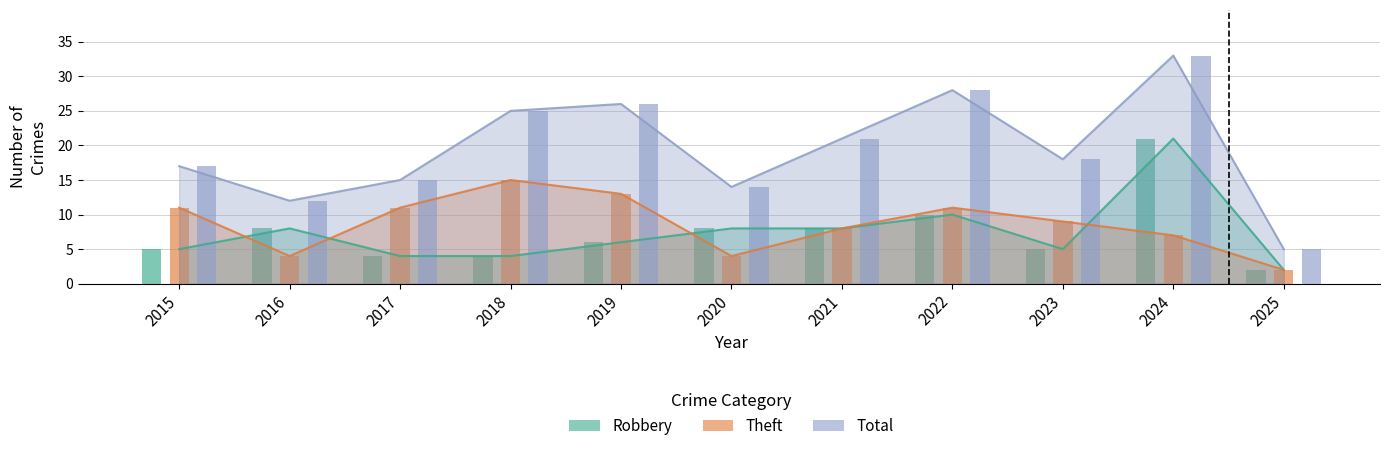

At how many categories does at least one series exceed 14?

8